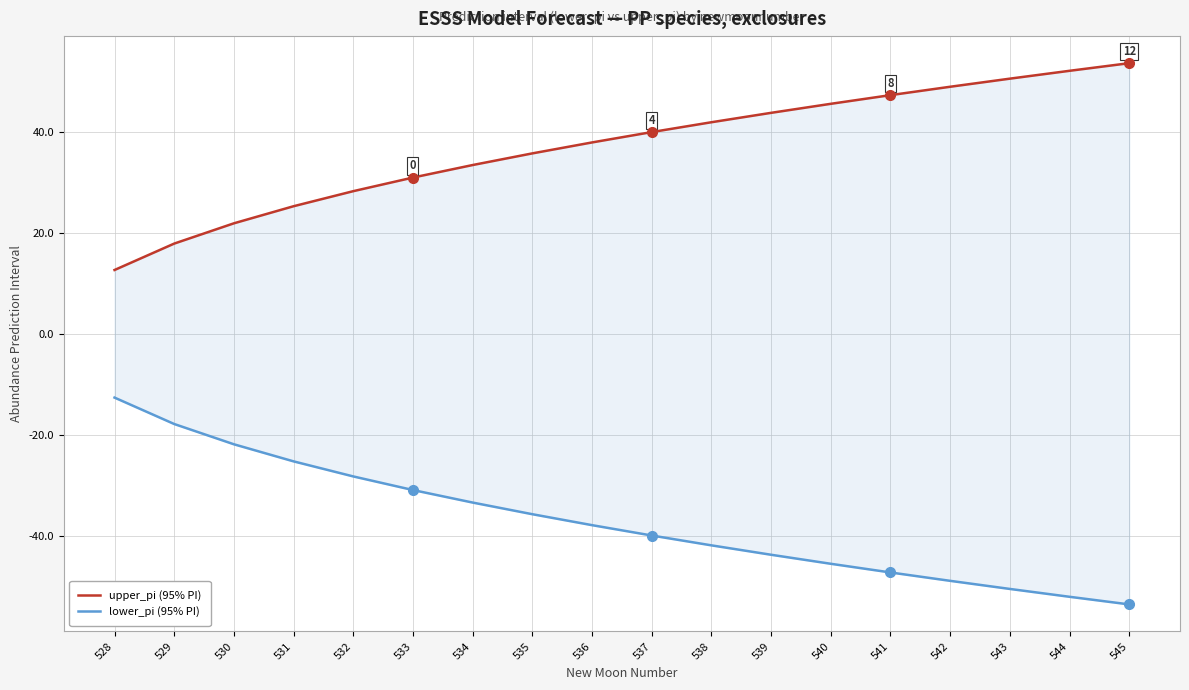

True or false: upper_pi (95% PI) has more than 1 points higher than both neighbors.

False